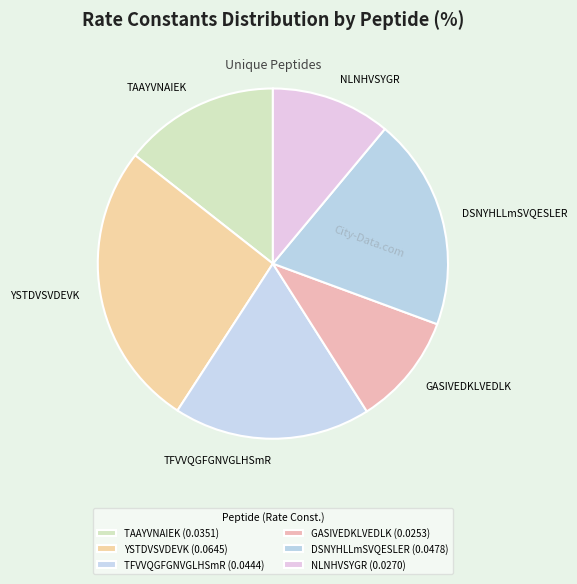

Does NLNHVSYGR represent more than half of the total?

No